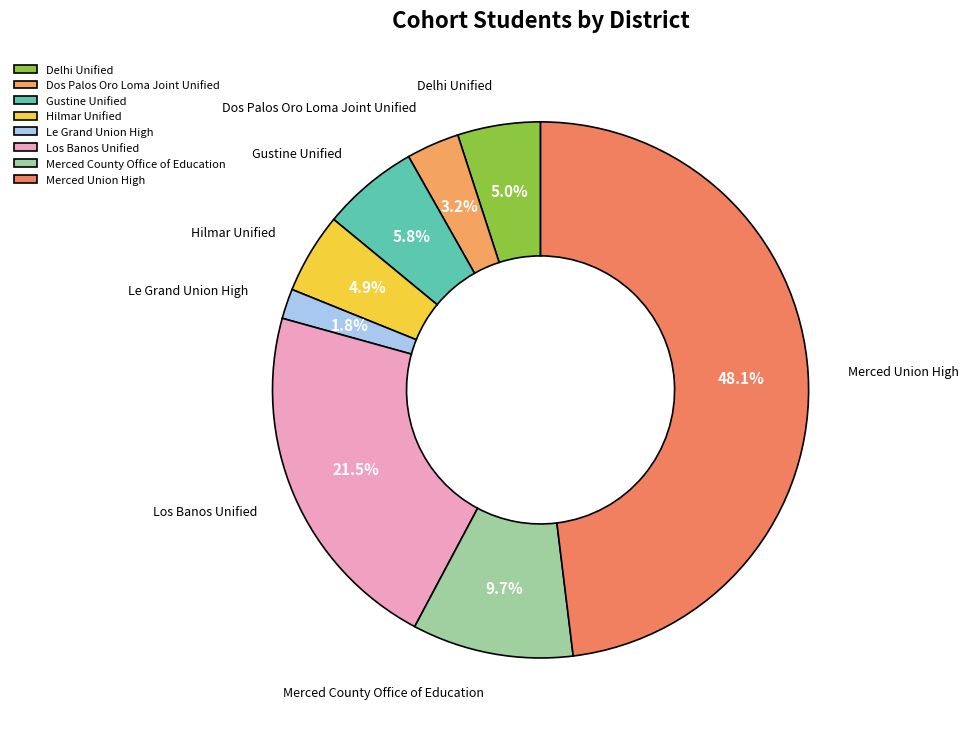

What is the total percentage of Dos Palos Oro Loma Joint Unified and Le Grand Union High?

5.0%